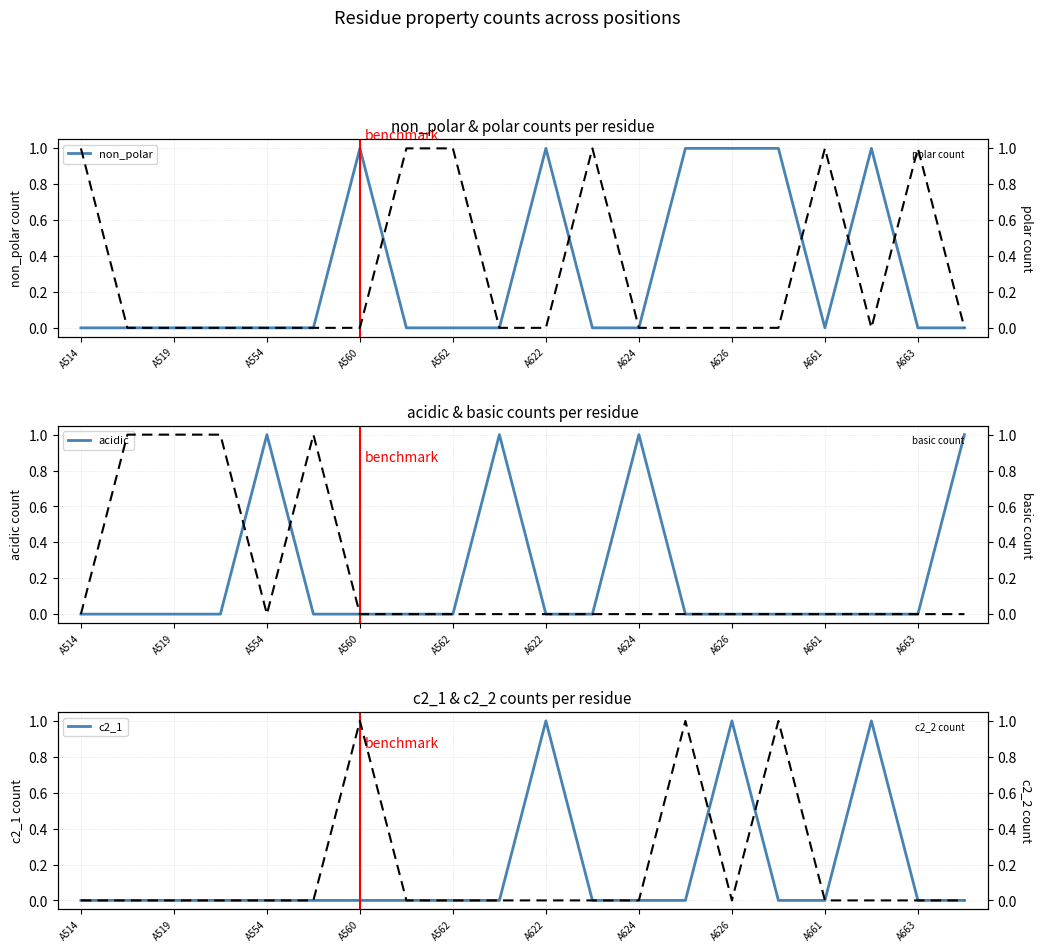

Where is c2_2 nearest to the value 0?

A514